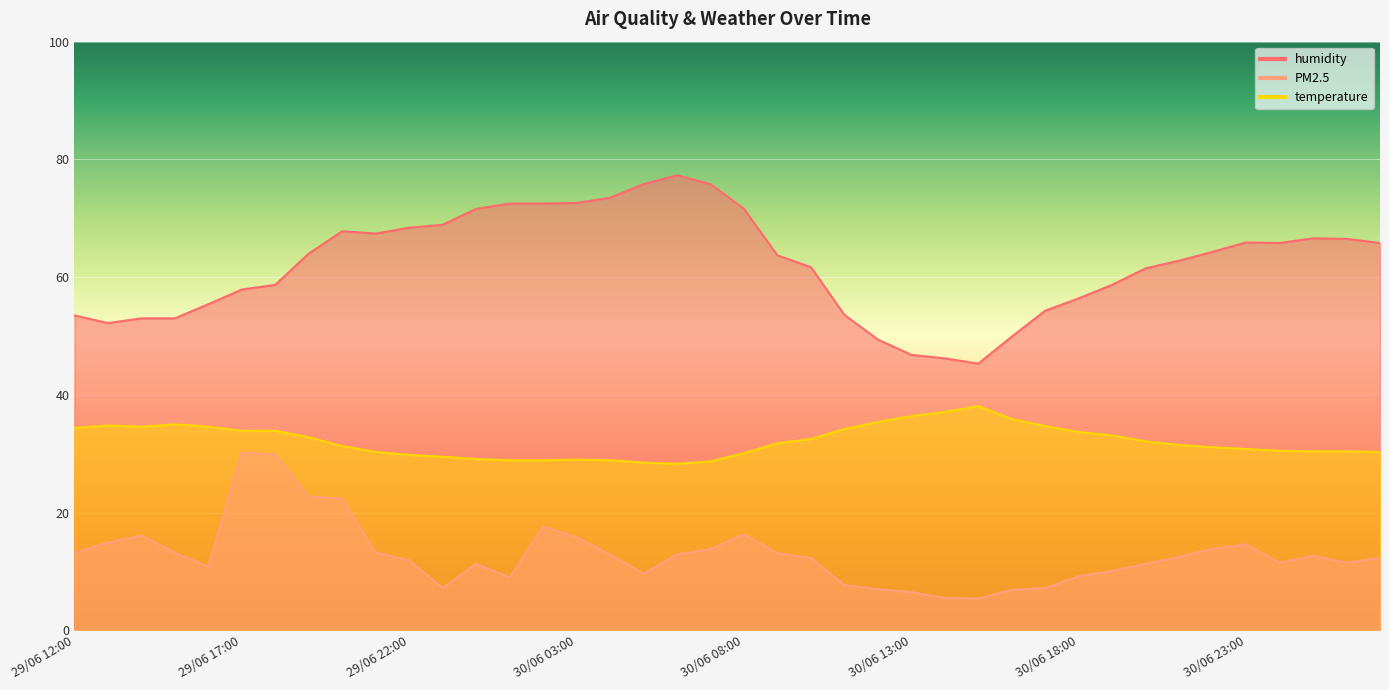

Reading left to right, what are all the values shown in this chart?

humidity: 53.5	52.2	53.0	53.0	55.4	57.9	58.7	64.0	67.8	67.4	68.4	68.9	71.6	72.5	72.5	72.6	73.5	75.8	77.3	75.8	71.6	63.7	61.7	53.6	49.4	46.8	46.2	45.3	49.9	54.3	56.4	58.7	61.5	62.8	64.3	65.9	65.8	66.6	66.5	65.8
PM2.5: 13.2	14.9	16.1	13.2	10.8	30.2	29.9	22.7	22.4	13.2	11.9	7.2	11.3	9.0	17.6	15.8	12.9	9.6	12.9	13.8	16.3	13.1	12.3	7.7	7.0	6.5	5.5	5.4	6.9	7.2	9.2	10.1	11.3	12.5	13.9	14.6	11.5	12.7	11.5	12.3
temperature: 34.4	34.8	34.6	35.0	34.6	33.9	33.9	32.8	31.3	30.3	29.8	29.5	29.1	28.9	28.9	29.0	28.9	28.5	28.3	28.7	30.1	31.8	32.5	34.2	35.4	36.4	37.1	38.1	35.9	34.7	33.7	33.1	32.1	31.5	31.1	30.8	30.5	30.4	30.4	30.3